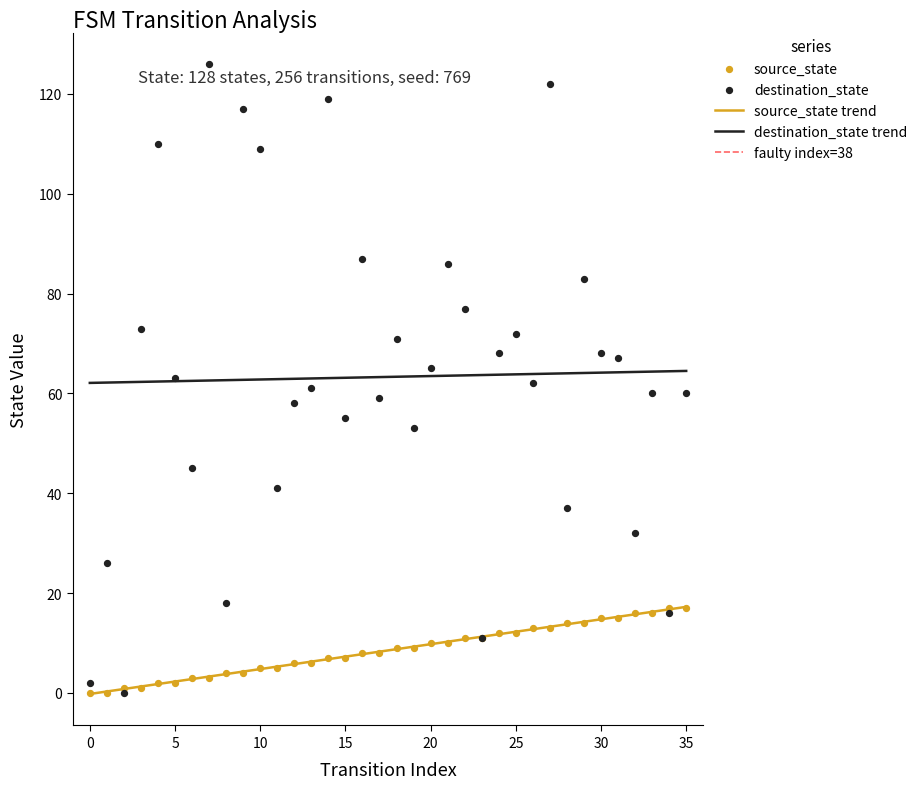

Which series reaches the maximum Y coordinate?

destination_state